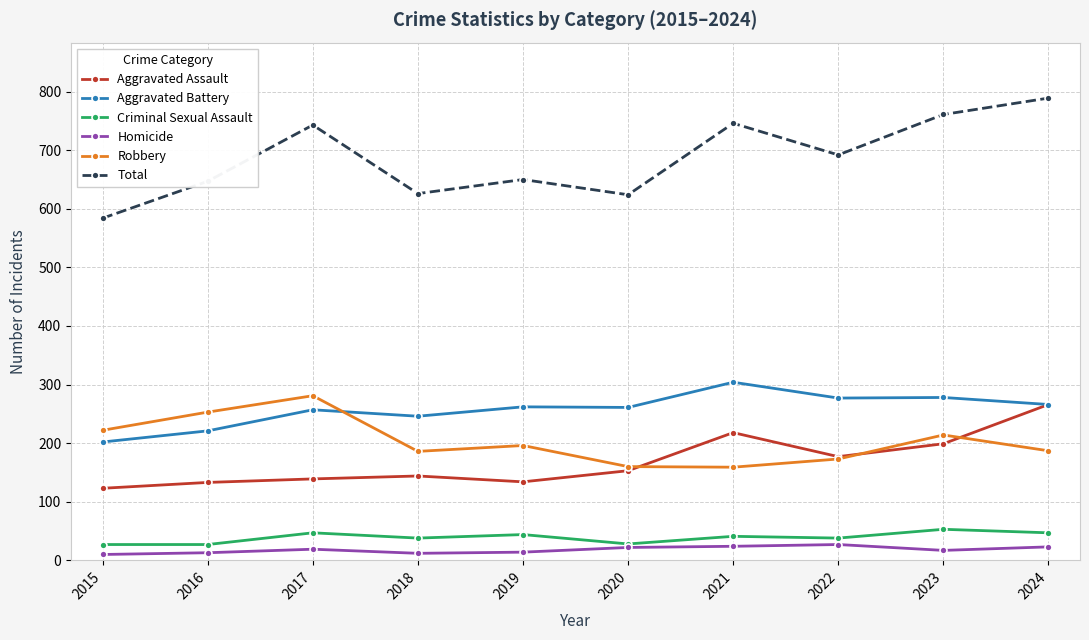

True or false: Aggravated Battery and Criminal Sexual Assault intersect in this chart.

False